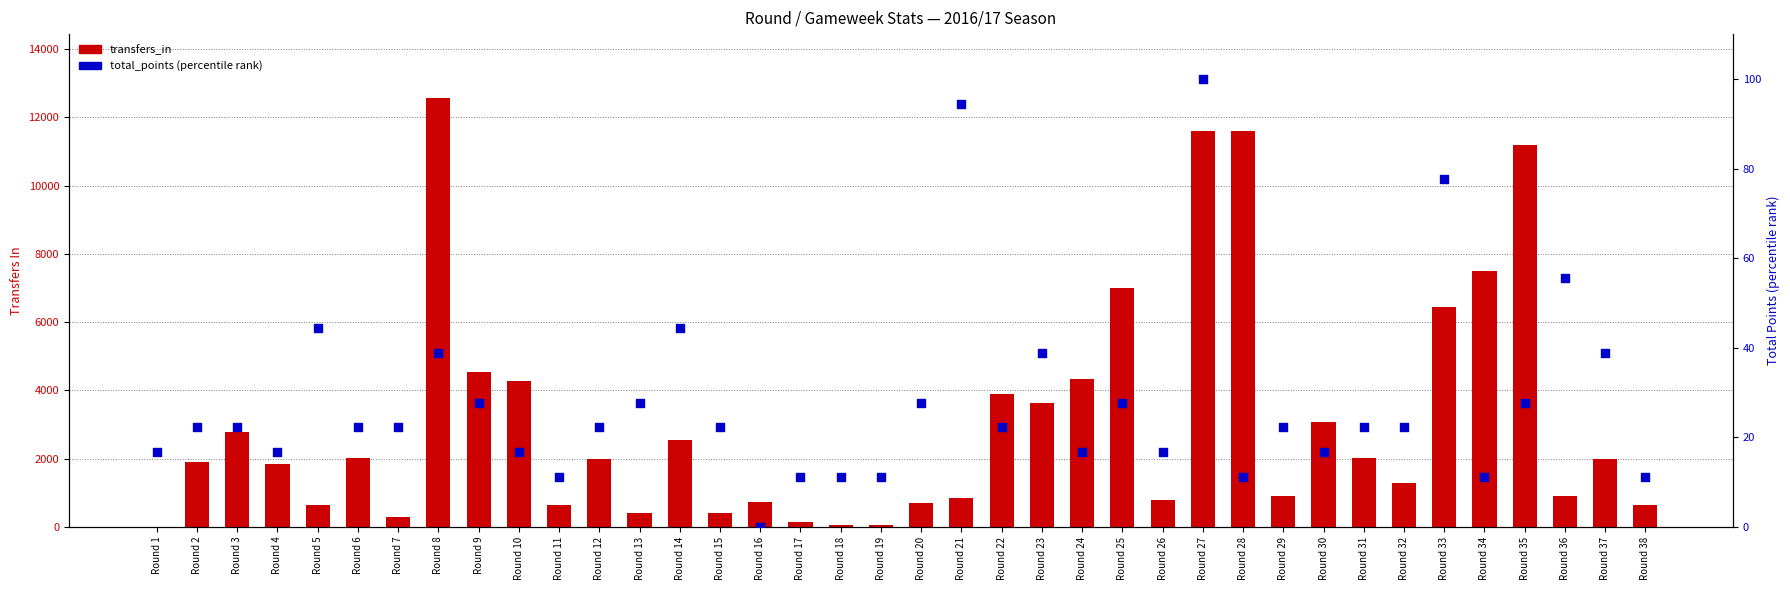

What is the total value across all series at Round 27?

11690.0